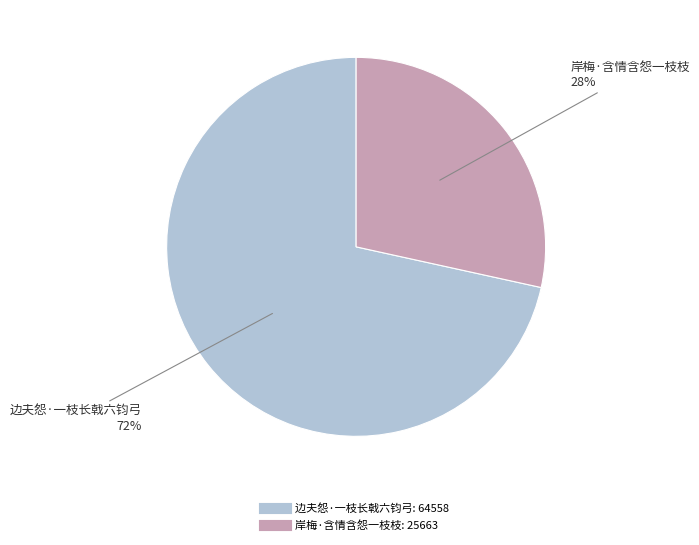

Rank the categories by value from highest to lowest.

边夫怨·一枝长戟六钧弓, 岸梅·含情含怨一枝枝